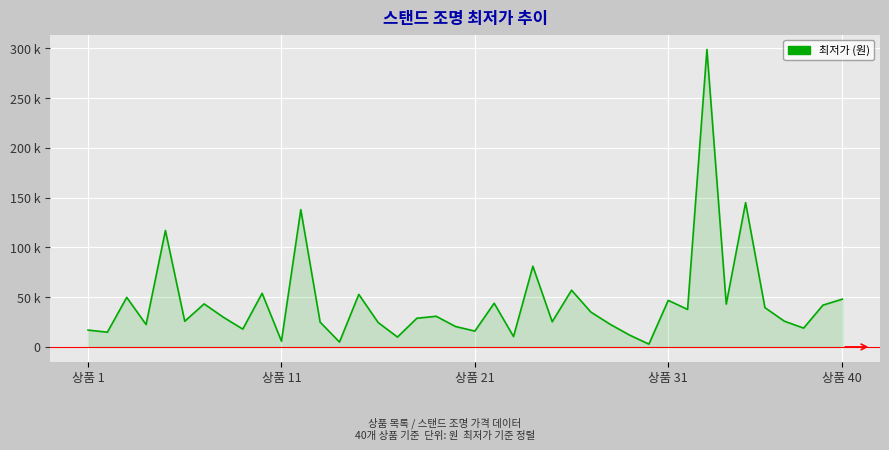

Does the chart display data point markers on the line(s)?

No